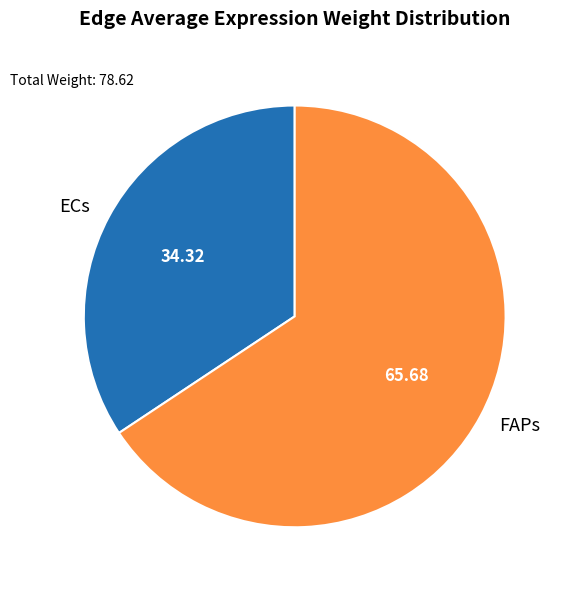

Which category has the biggest portion of the pie?

FAPs